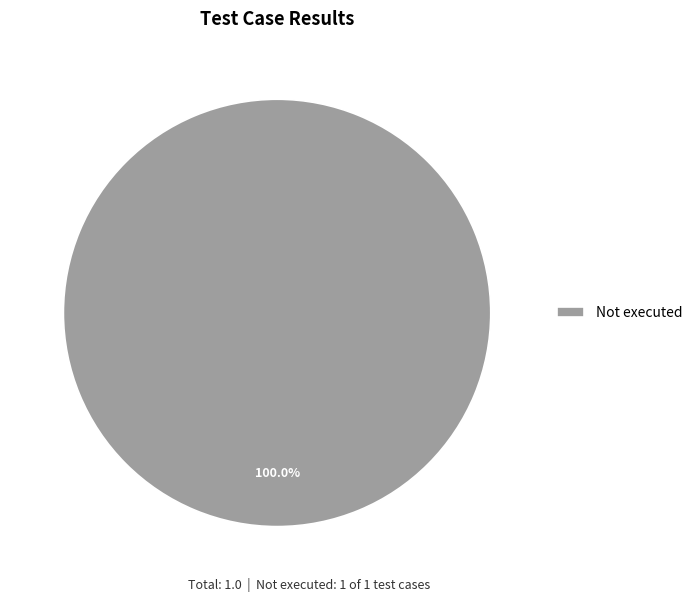

Rank the categories by value from lowest to highest.

Not executed